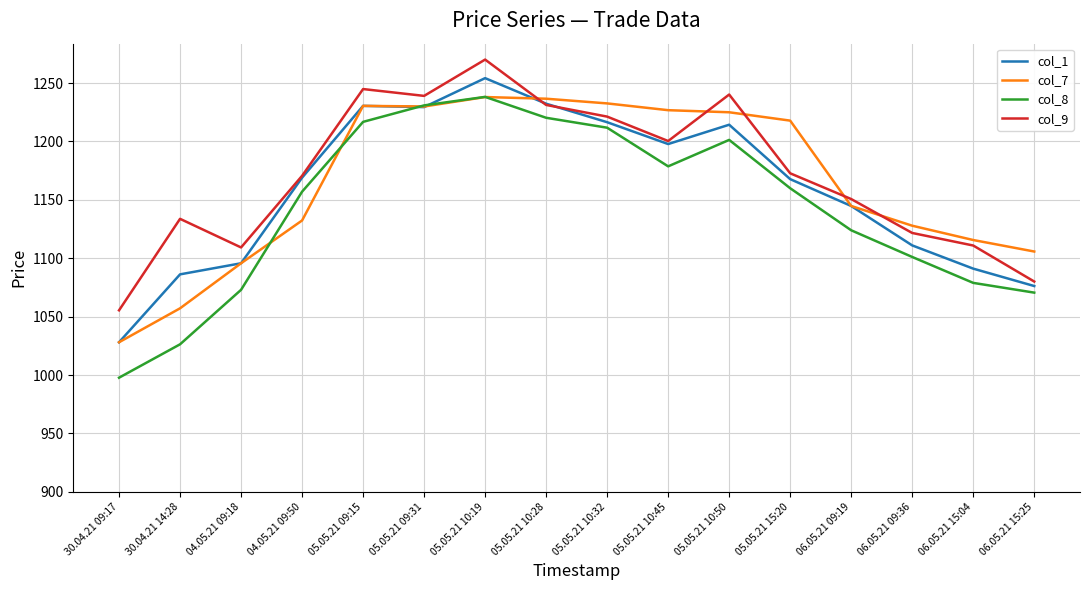

The col_9 series shows 1172.8 at 05.05.21 15:20. True or false?

True